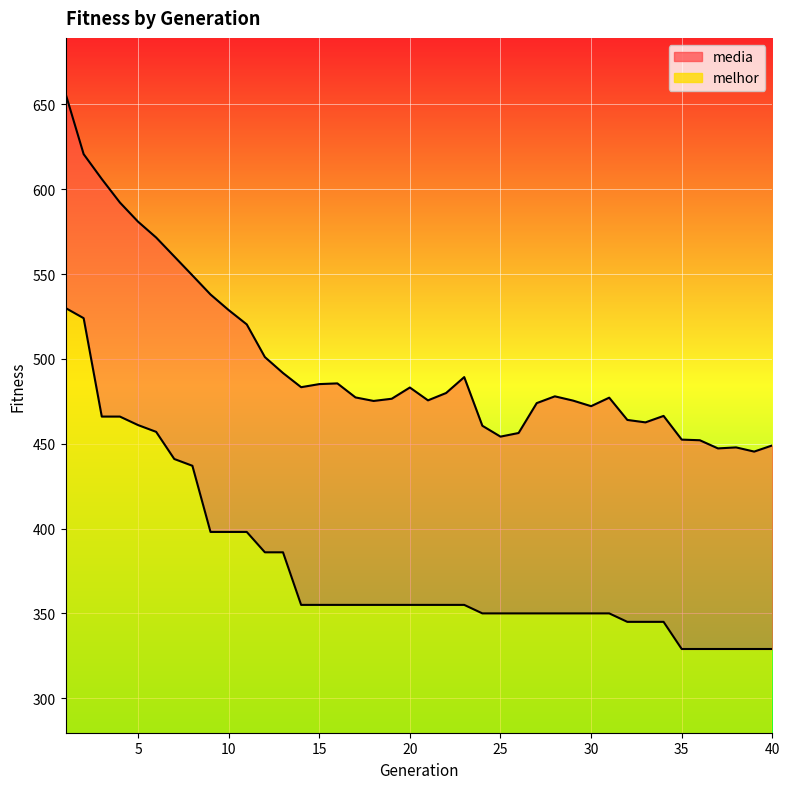

Between 32 and 39, which series saw the biggest shift?

media